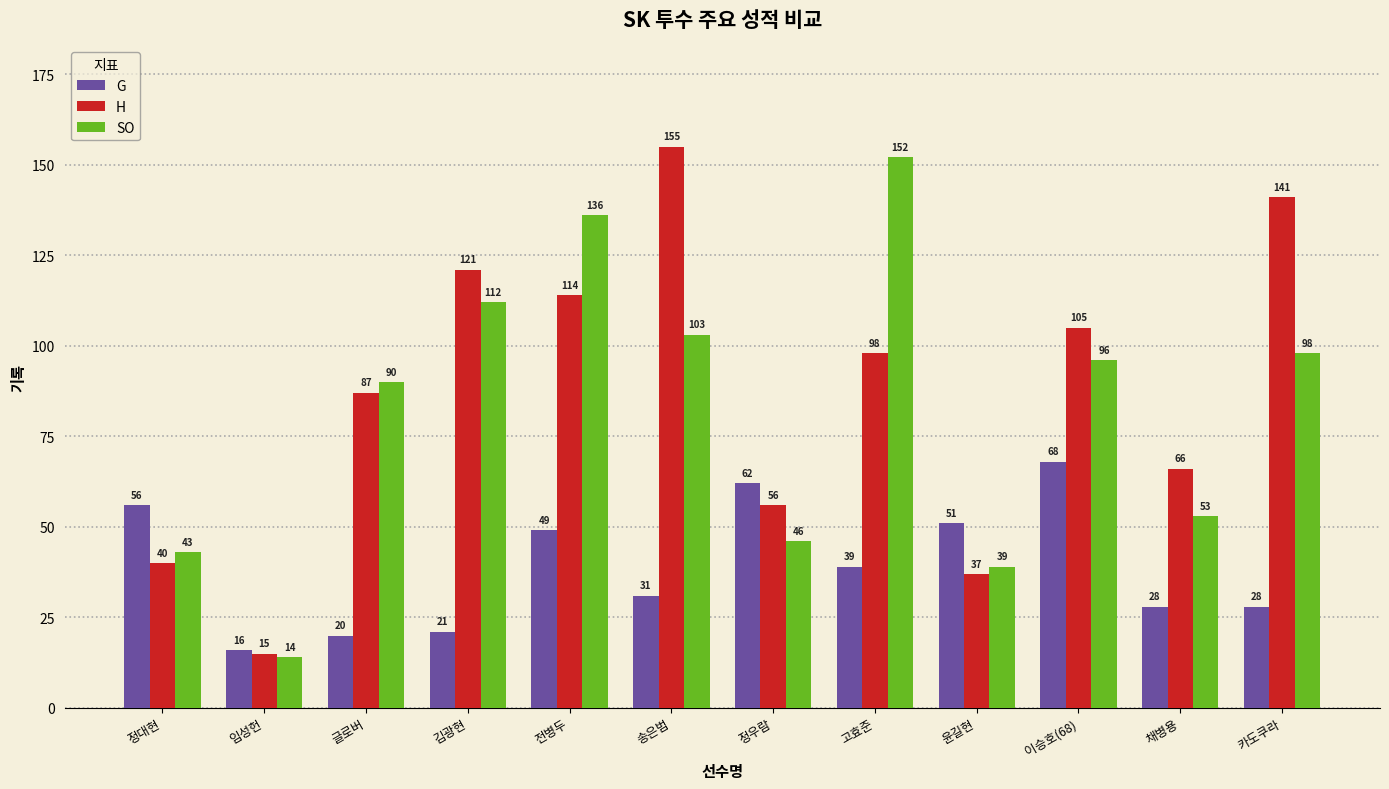

Which series has the widest spread of values?

H